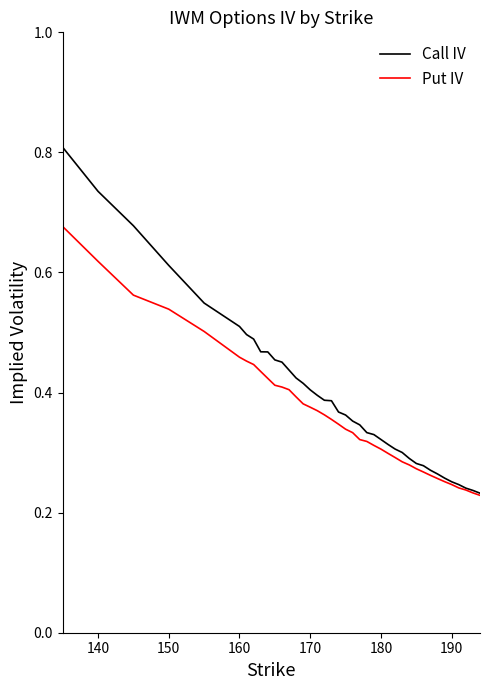

List the series in order of their overall mean, highest first.

Call IV, Put IV